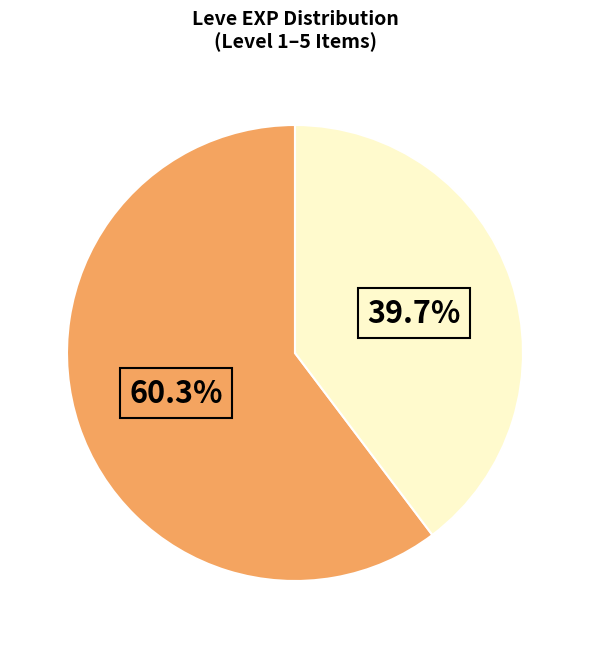

Does any single category account for the majority?

Yes